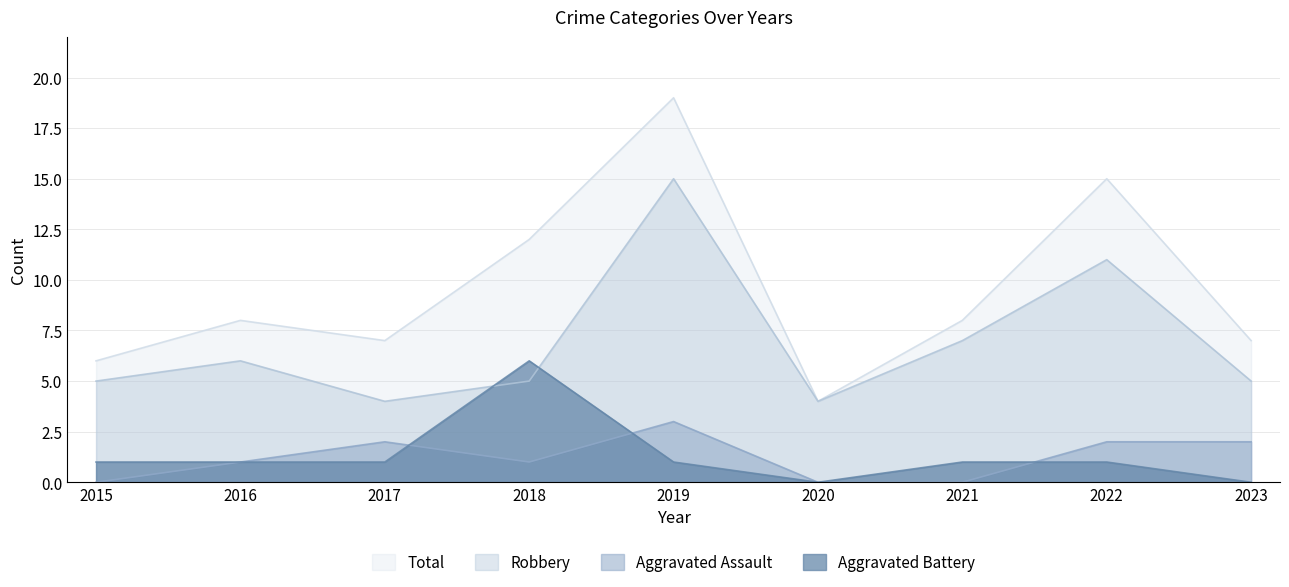

What are all the series names shown in the legend?

Total, Robbery, Aggravated Assault, Aggravated Battery